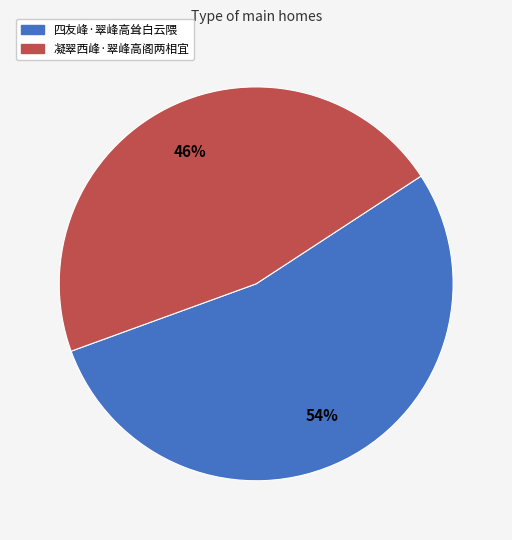

What percentage is the 凝翠西峰·翠峰高阁两相宜 slice, to the nearest percent?

46%